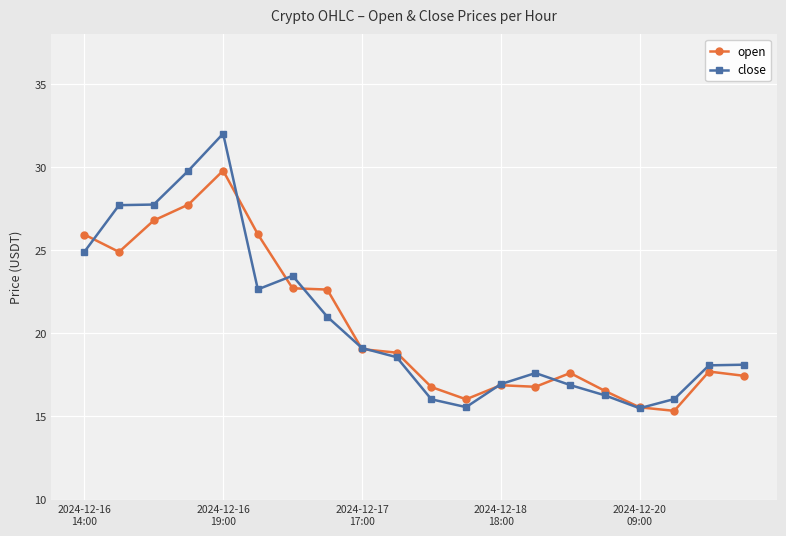

What are all the series names shown in the legend?

open, close